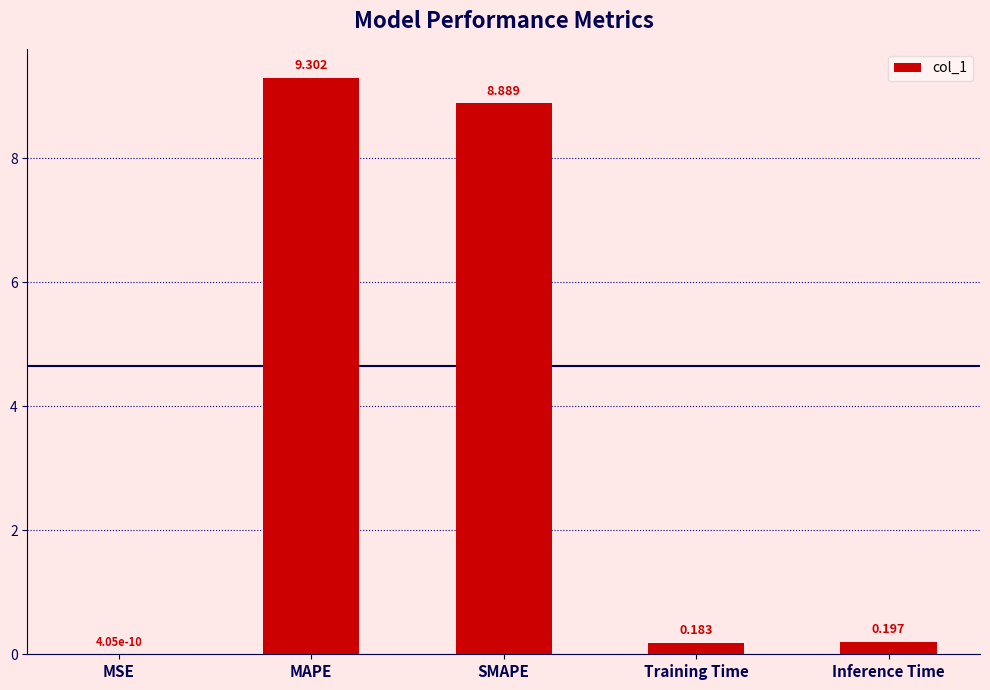

At which label is the value closest to 4?

Inference Time